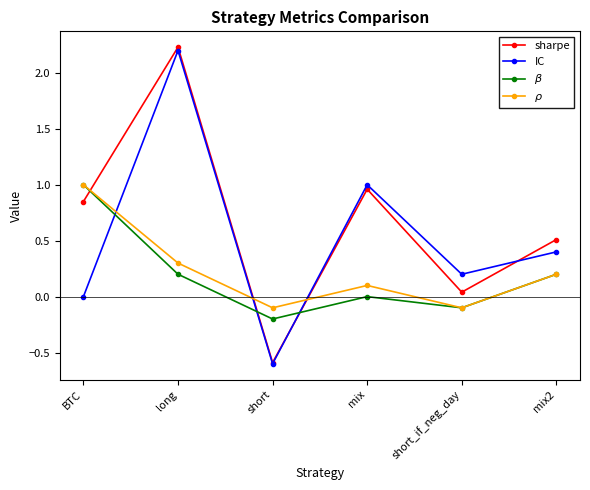

Which series changed the most between mix and mix2?

IC